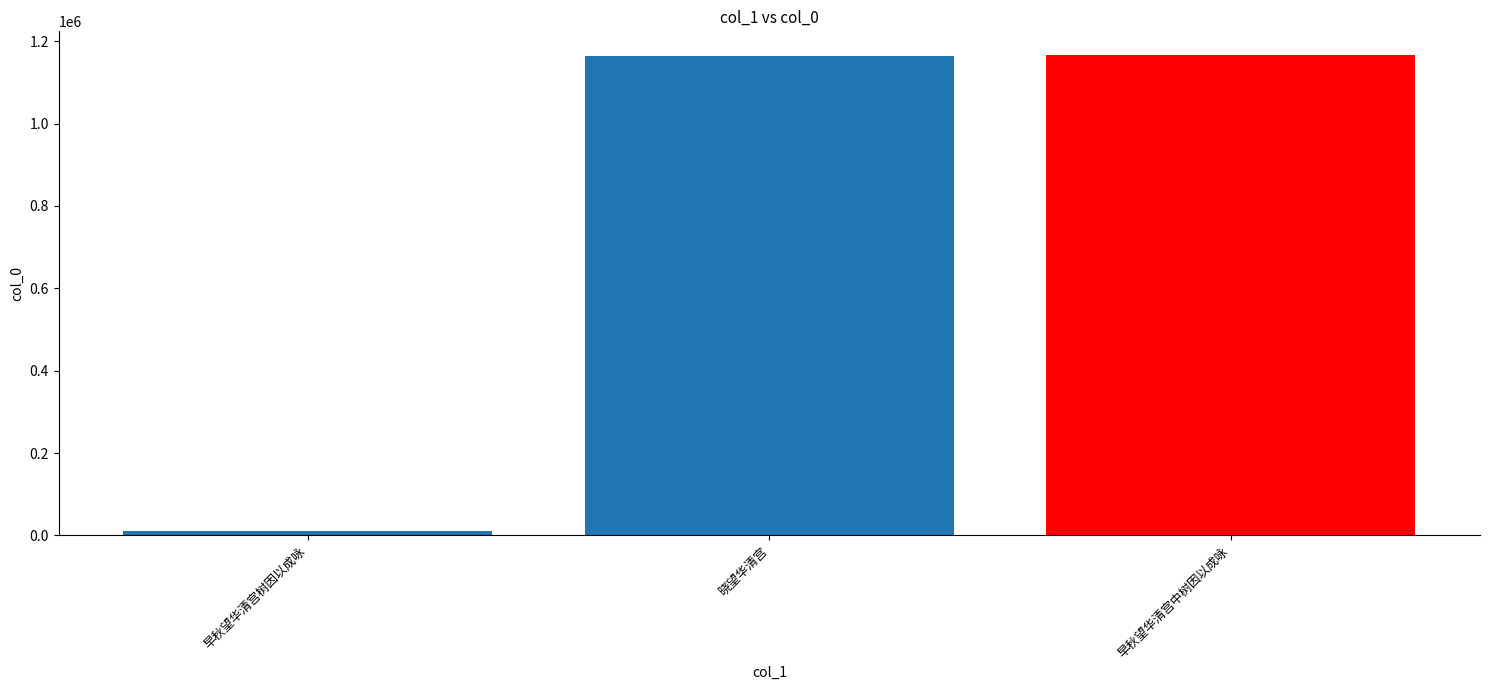

What position from the right is 早秋望华清宫中树因以成咏?

1